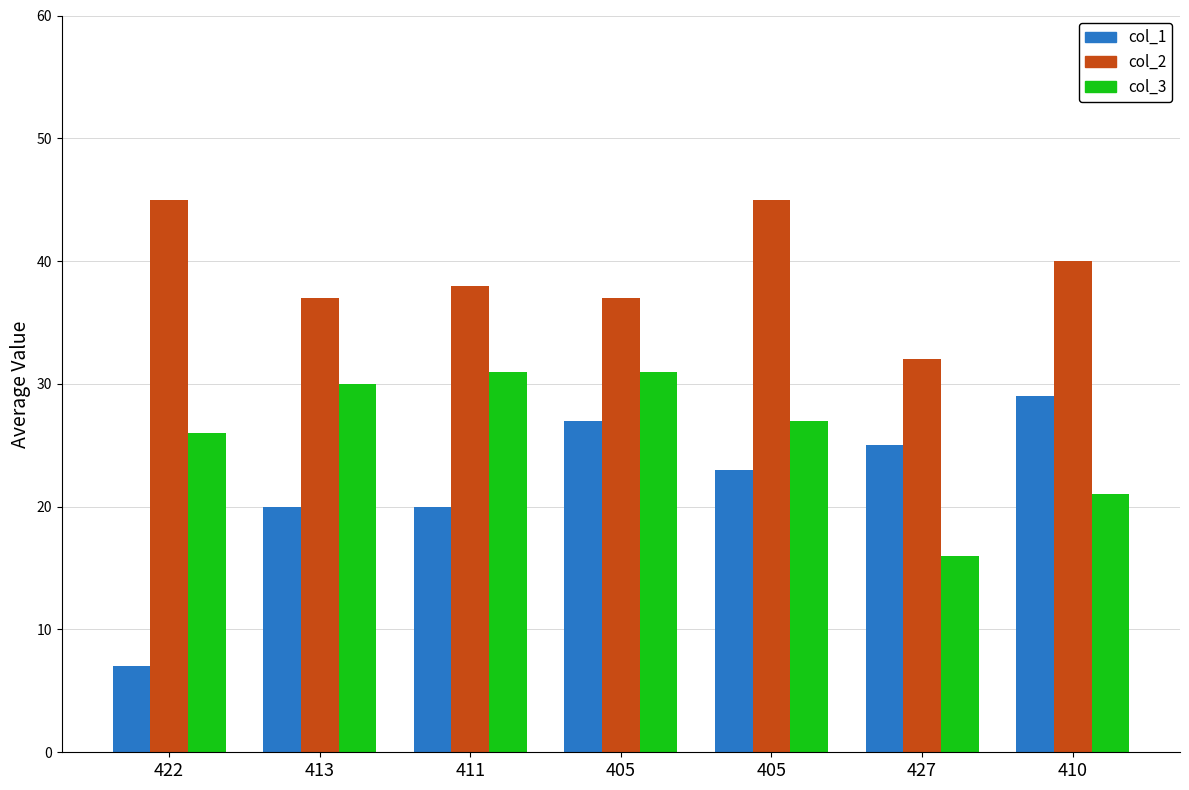

Rank the series by their maximum value, from lowest to highest.

col_1, col_3, col_2